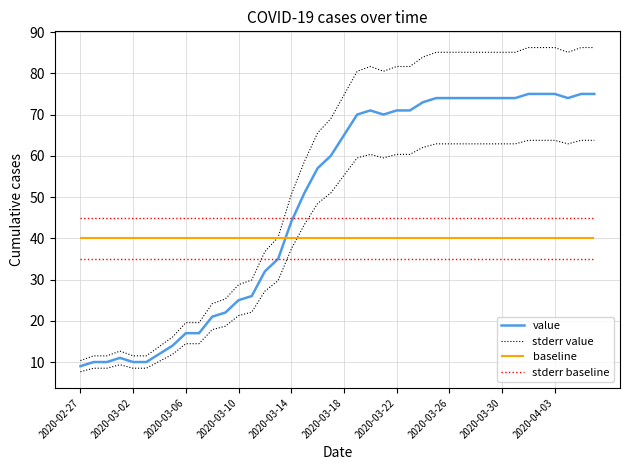

At 14, list the series in order from largest to smallest.

stderr value, value